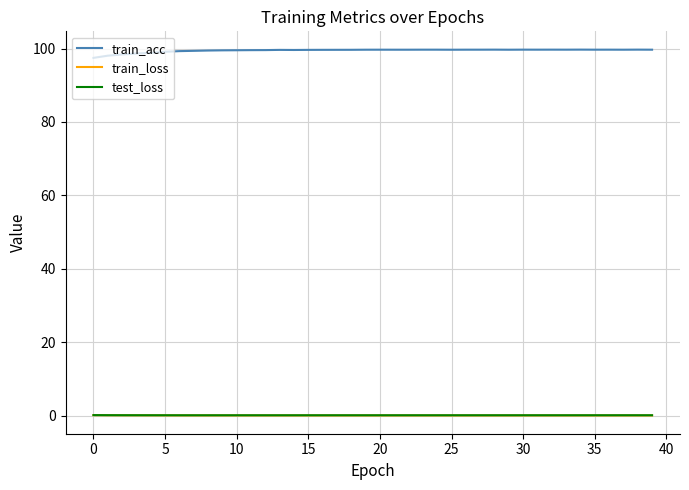

True or false: train_acc and train_loss cross at least once.

False